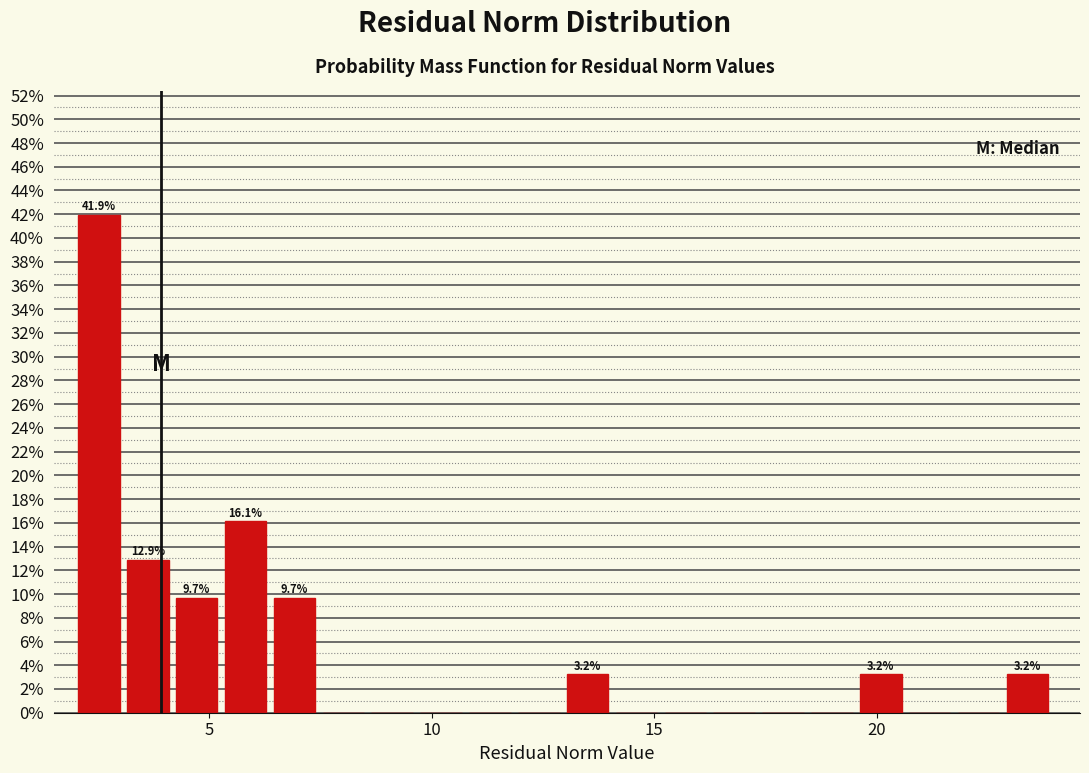

Read against the x-axis, roughly where is the centre of the tallest bar?

2.5